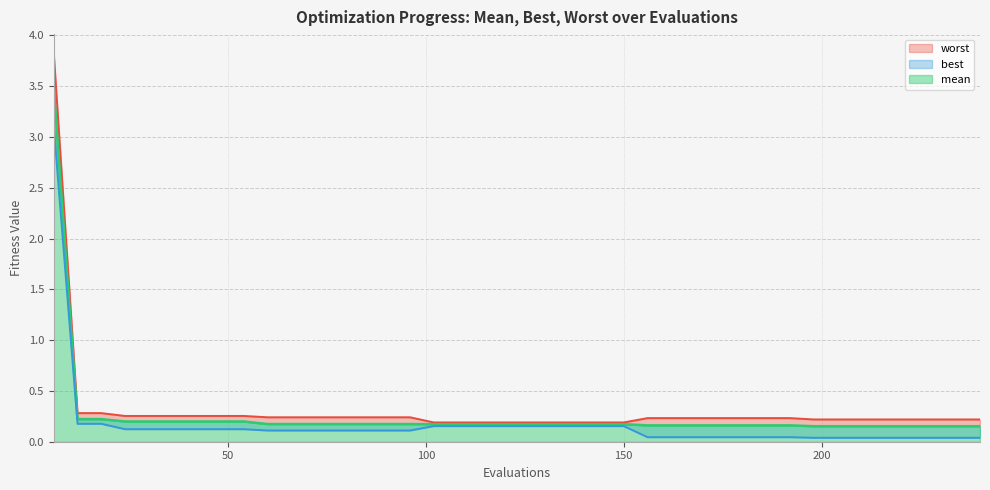

True or false: best and mean cross at least once.

False